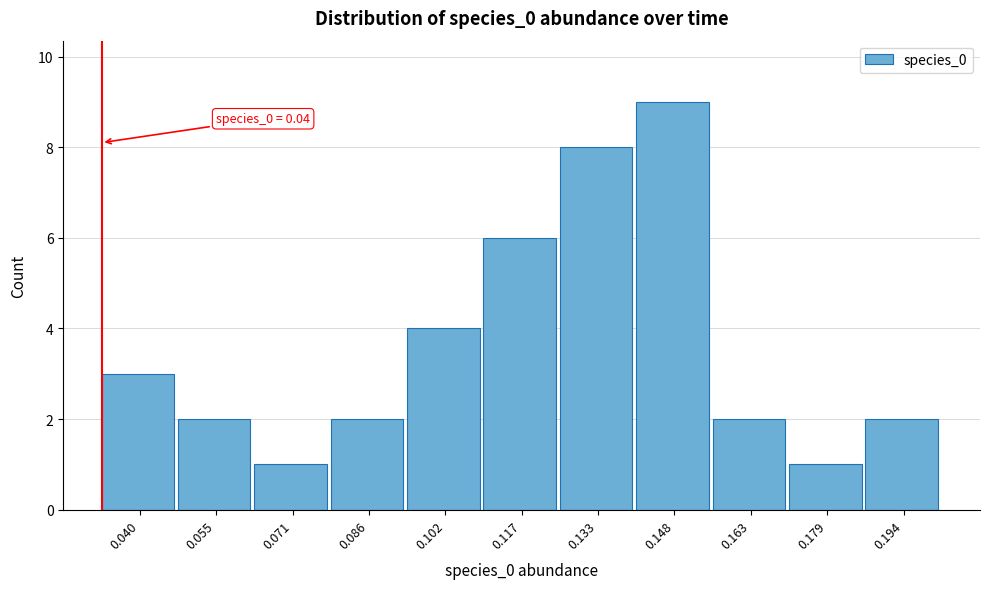

Reading left to right, what are all the values shown in this chart?

0.040=3	0.055=2	0.071=1	0.086=2	0.102=4	0.117=6	0.133=8	0.148=9	0.163=2	0.179=1	0.194=2